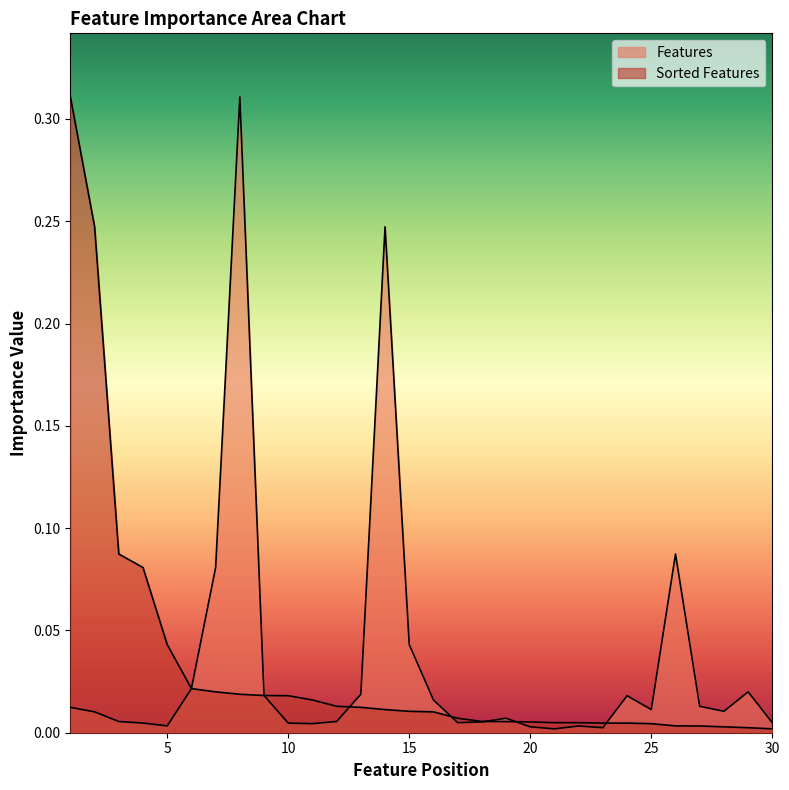

True or false: Features has more than 0 points higher than both neighbors.

True